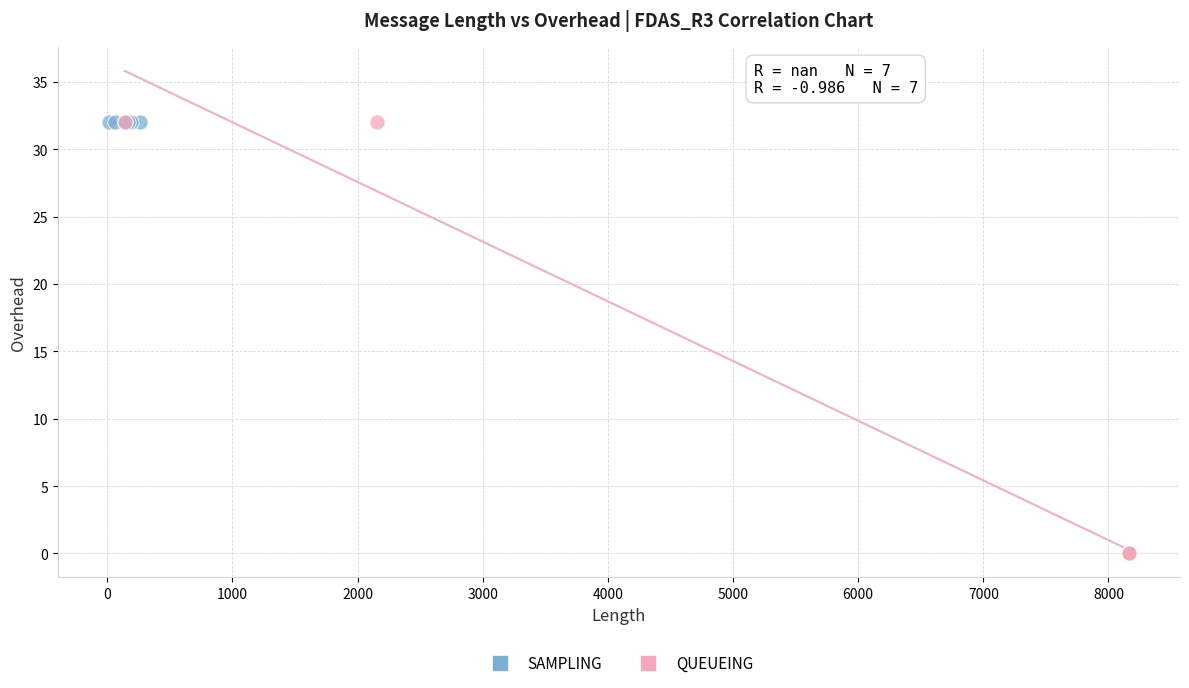

Which series contains the lowest Y value?

QUEUEING